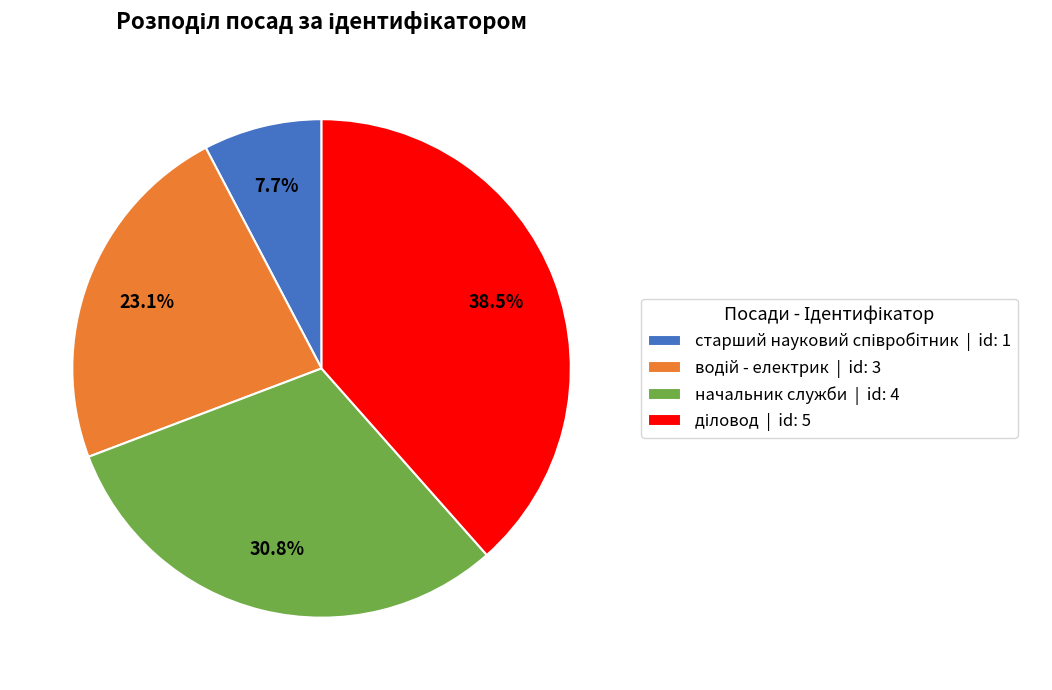

Is there any slice that represents more than half of the pie?

No